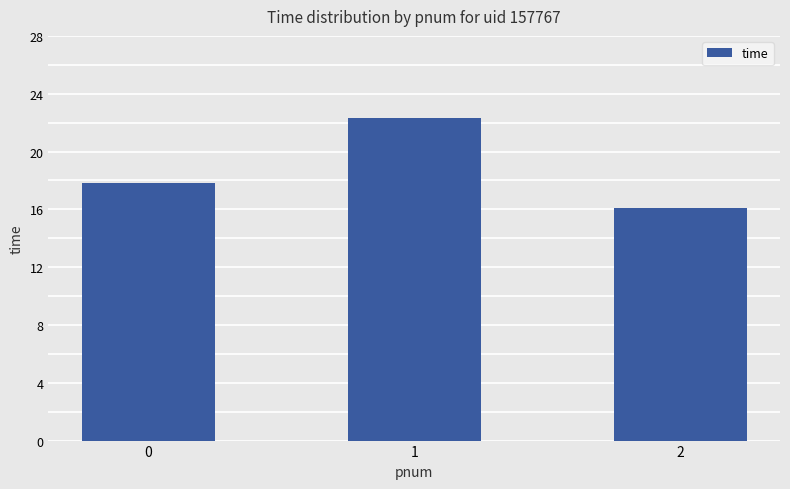

What is the ratio of the value at 2 to the value at 0?

0.9